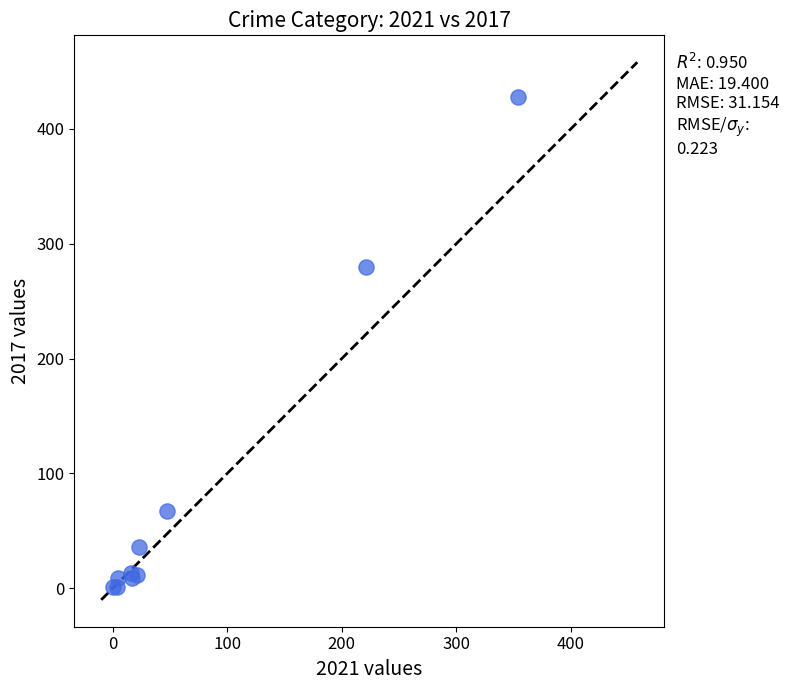

What Y value in the scatter plot is closest to 214?

280